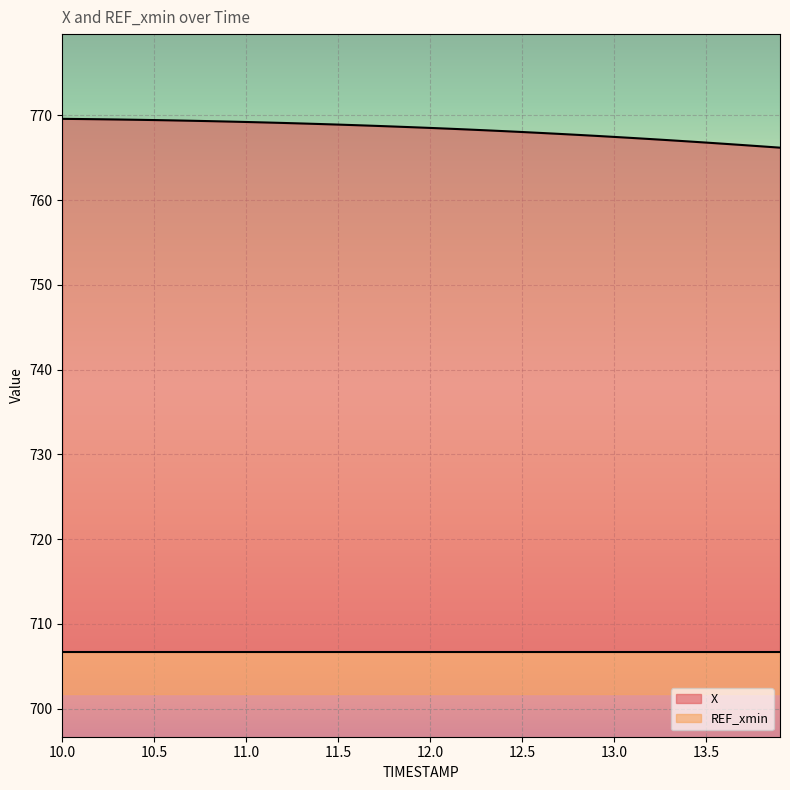

Rank the categories by value from lowest to highest.

13.9, 13.8, 13.7, 13.6, 13.5, 13.4, 13.3, 13.2, 13.1, 13.0, 12.9, 12.8, 12.7, 12.6, 12.5, 12.4, 12.3, 12.2, 12.1, 12.0, 11.9, 11.8, 11.7, 11.6, 11.5, 11.4, 11.3, 11.2, 11.1, 11.0, 10.9, 10.8, 10.7, 10.6, 10.5, 10.4, 10.3, 10.2, 10.1, 10.0